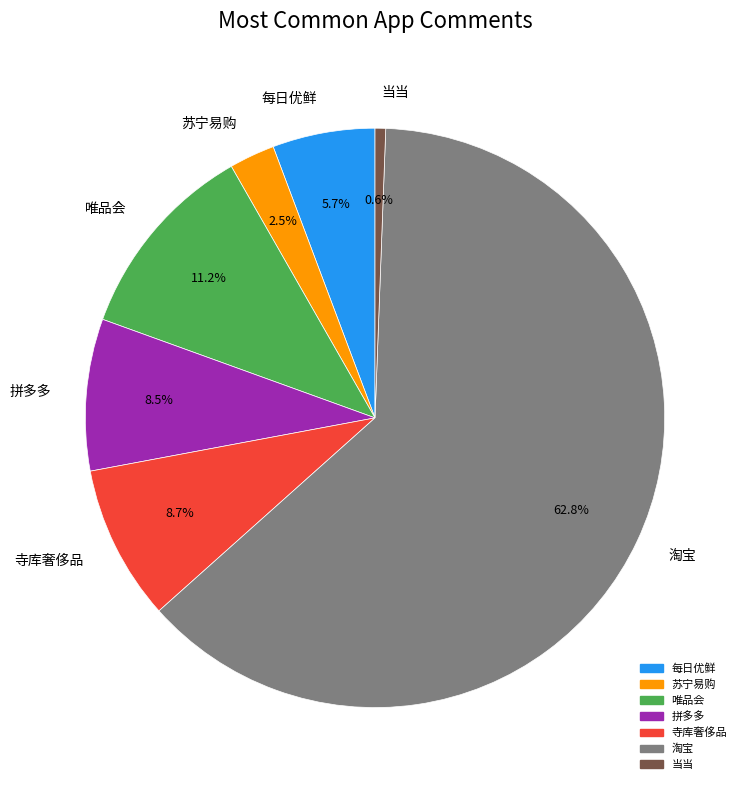

To the nearest percent, what is the difference between the 当当 and 淘宝 slice percentages?

62%